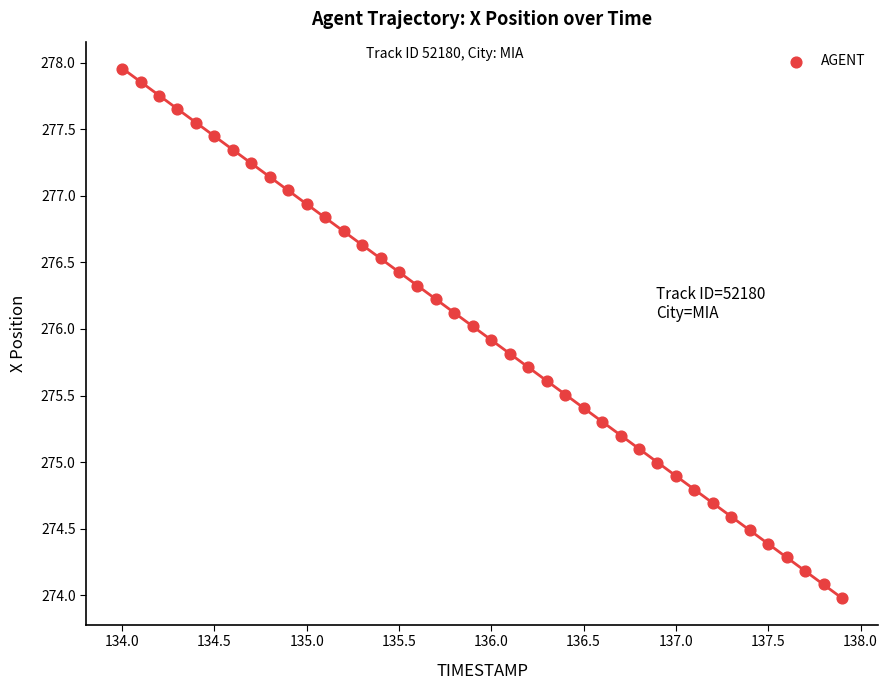

What is the range of Y values (max minus min)?

4.0